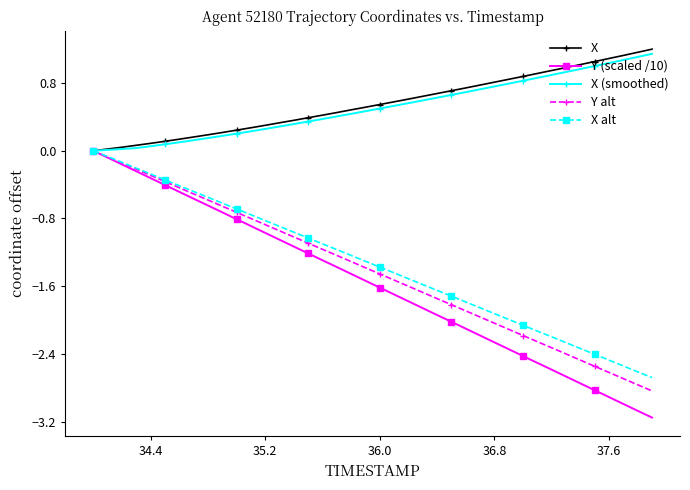

What is the value of the X (smoothed) point at the 13th from the left?

0.3